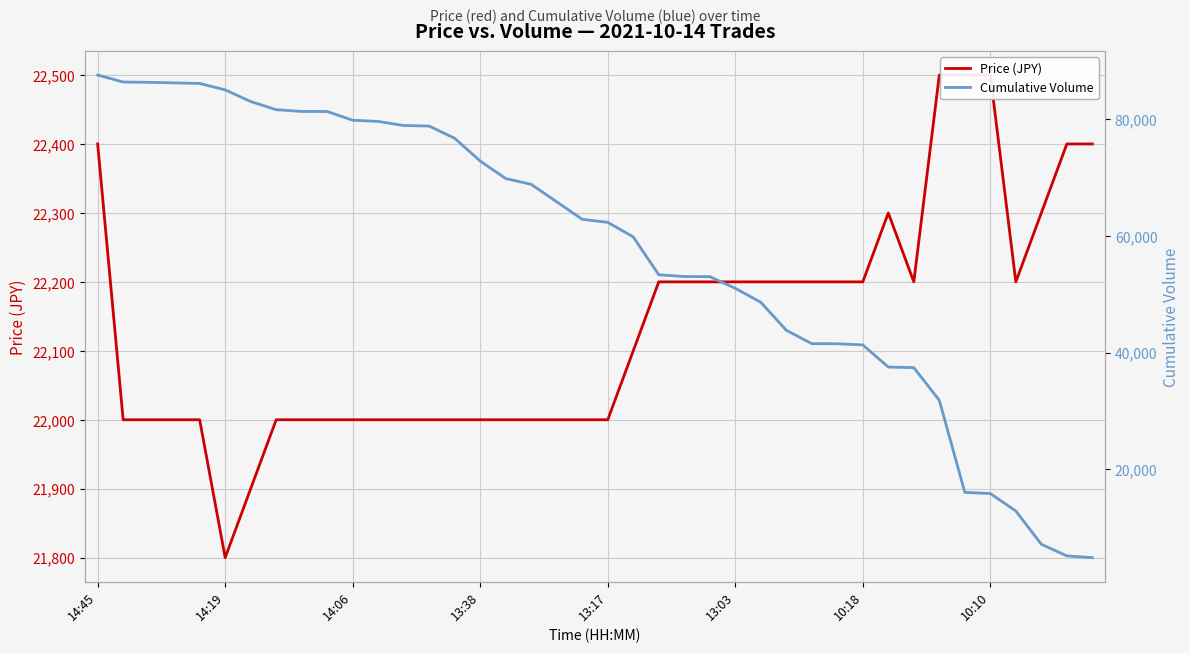

After their last crossing, which series has the higher values: Price (JPY) or Cumulative Volume?

Price (JPY)